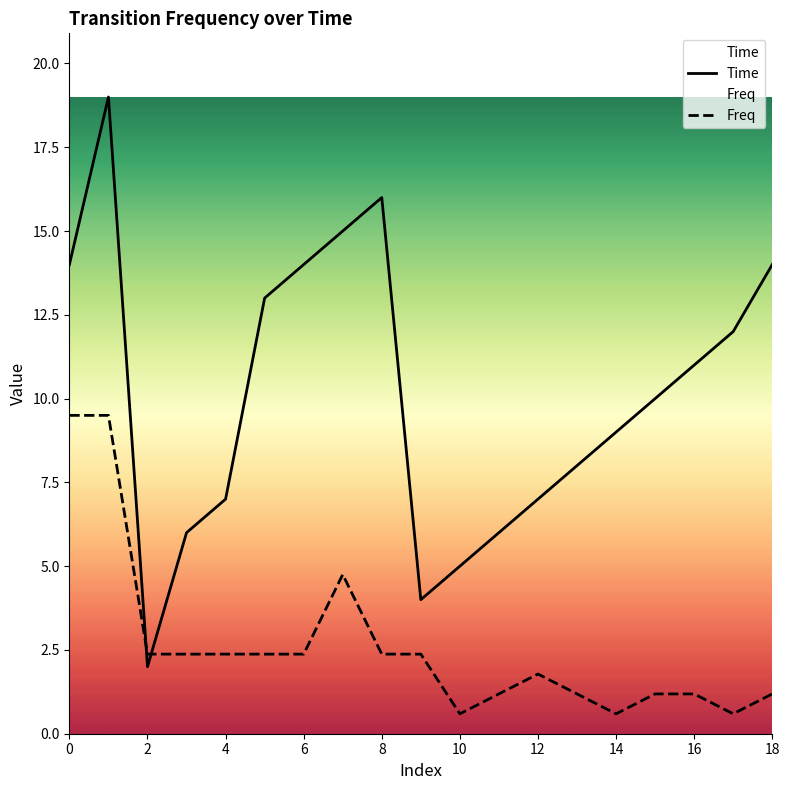

What is the label of the 4th point from the right?

15